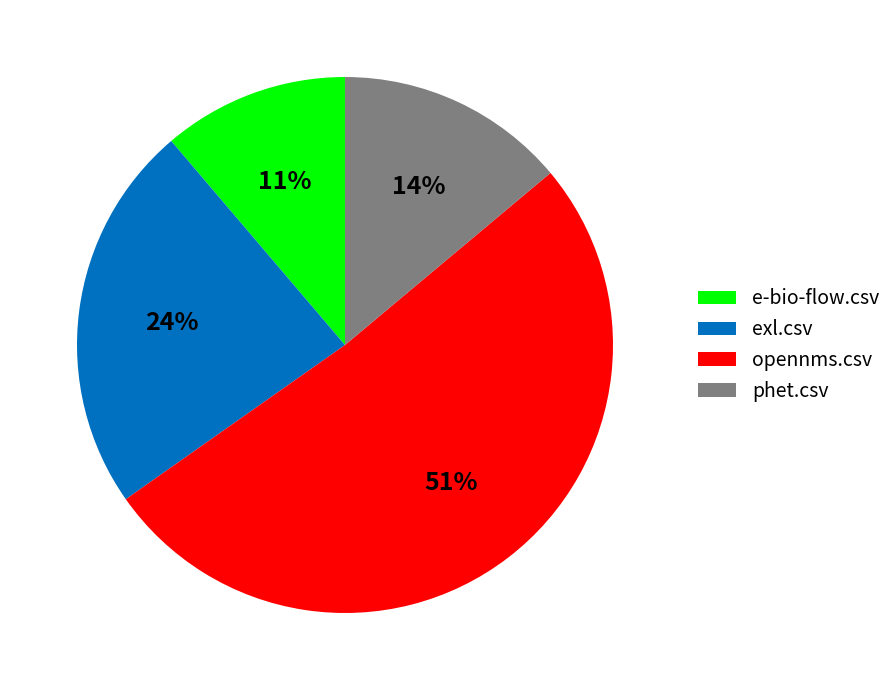

To the nearest percent, what is the difference between the largest and smallest slice percentages?

40%